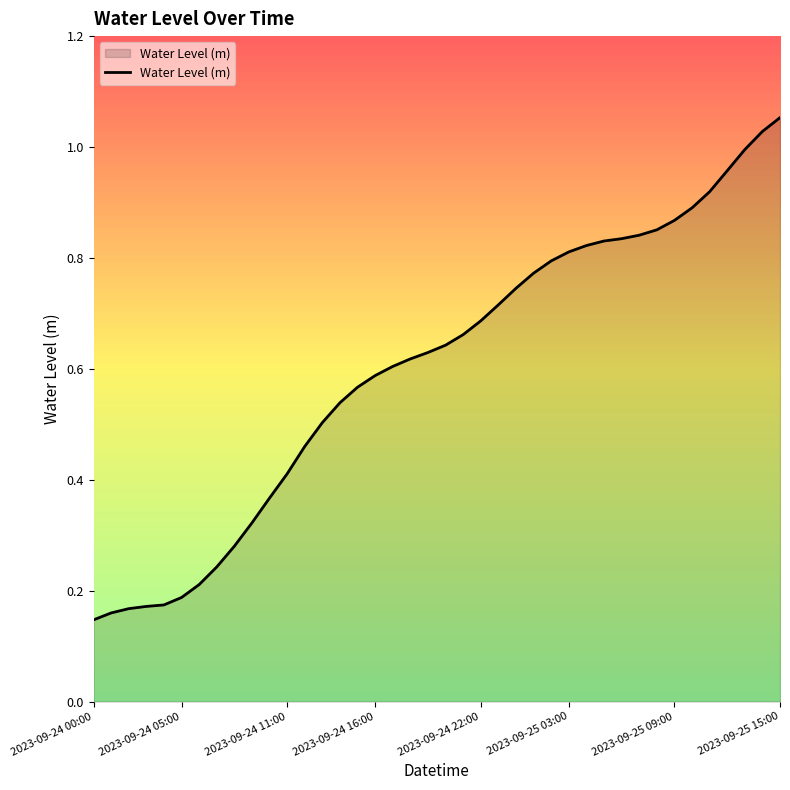

Which label corresponds to the largest value in the chart?

2023-09-25 15:00